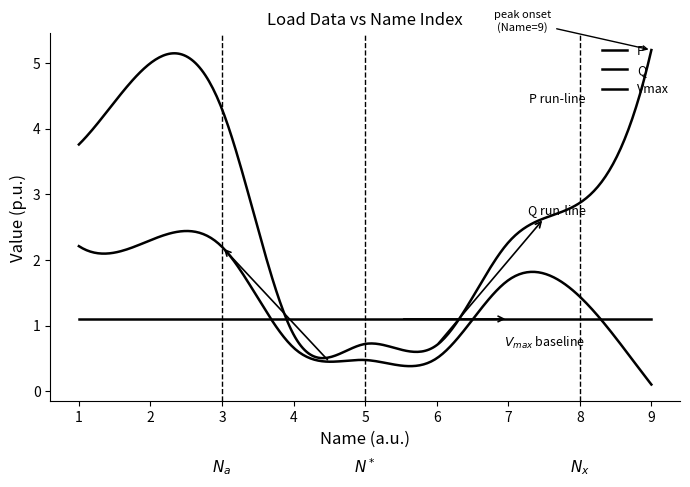

What is the approximate value of Q at 1?

2.2